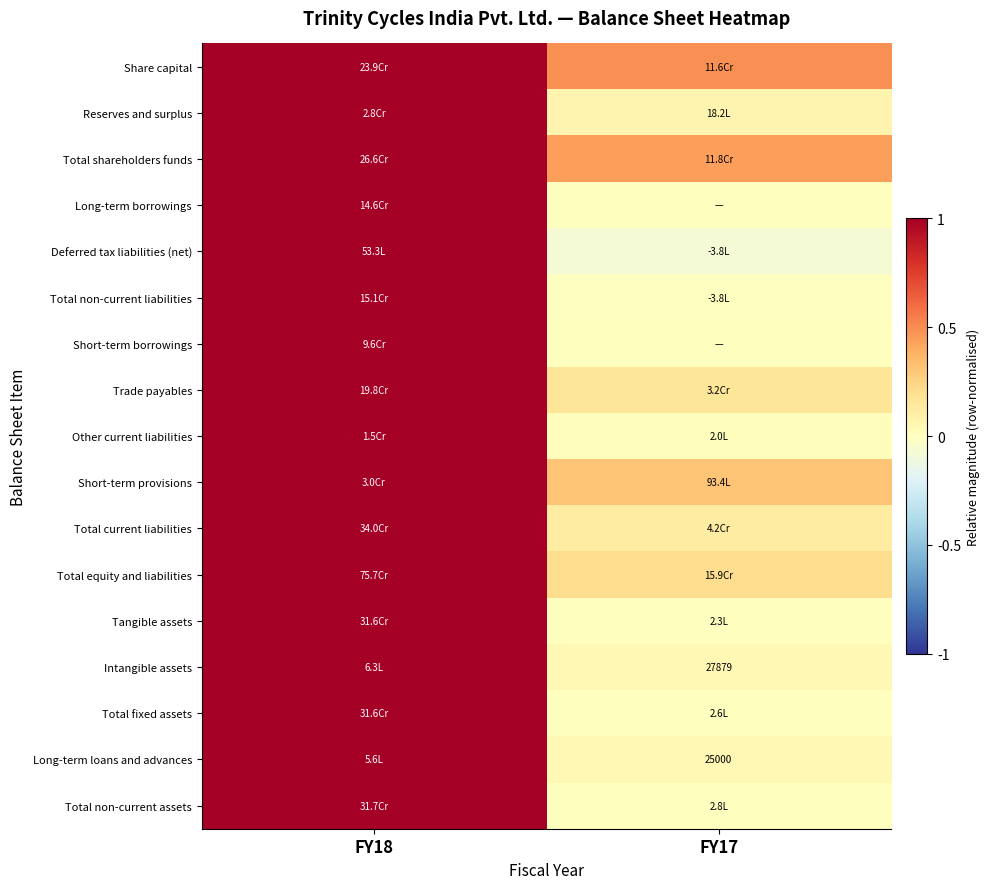

Which has a higher value, FY18 or FY17?

FY18